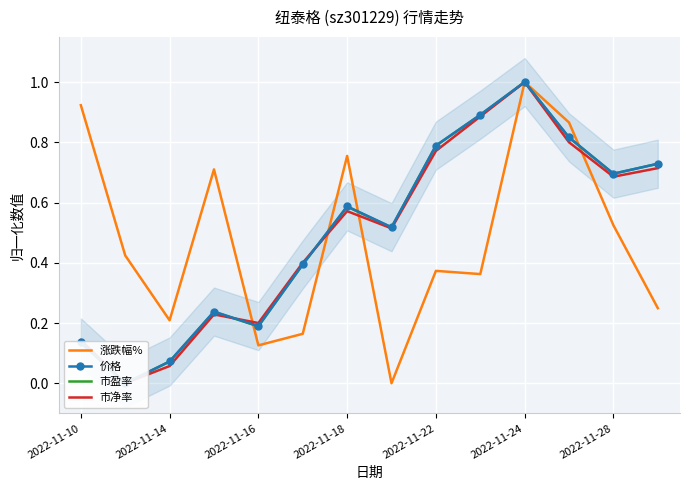

The value of 涨跌幅% at 2022-11-24 is 0.4. True or false?

False